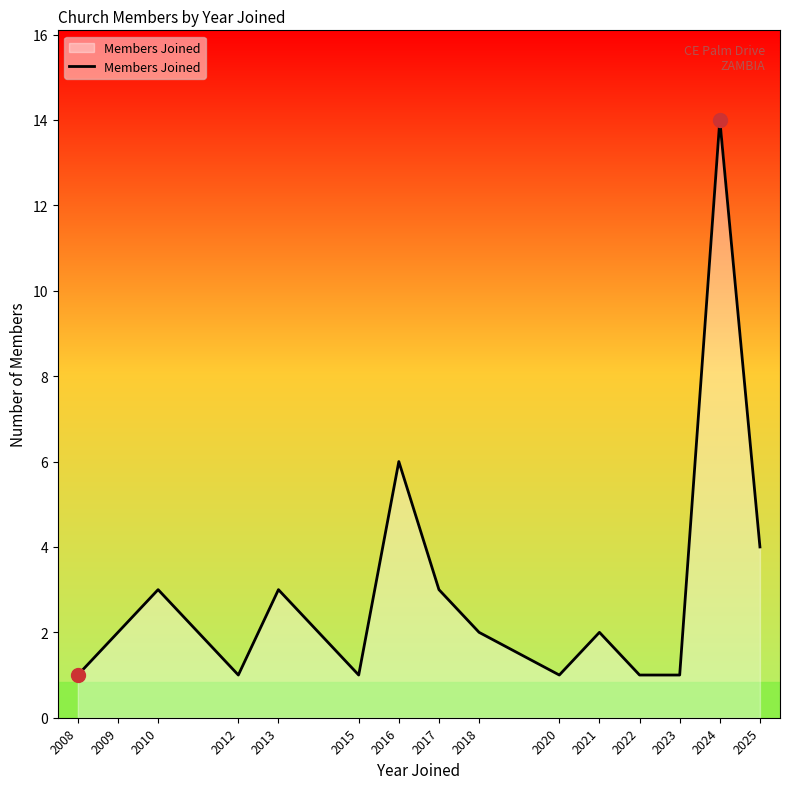

What is the smallest value displayed?

1